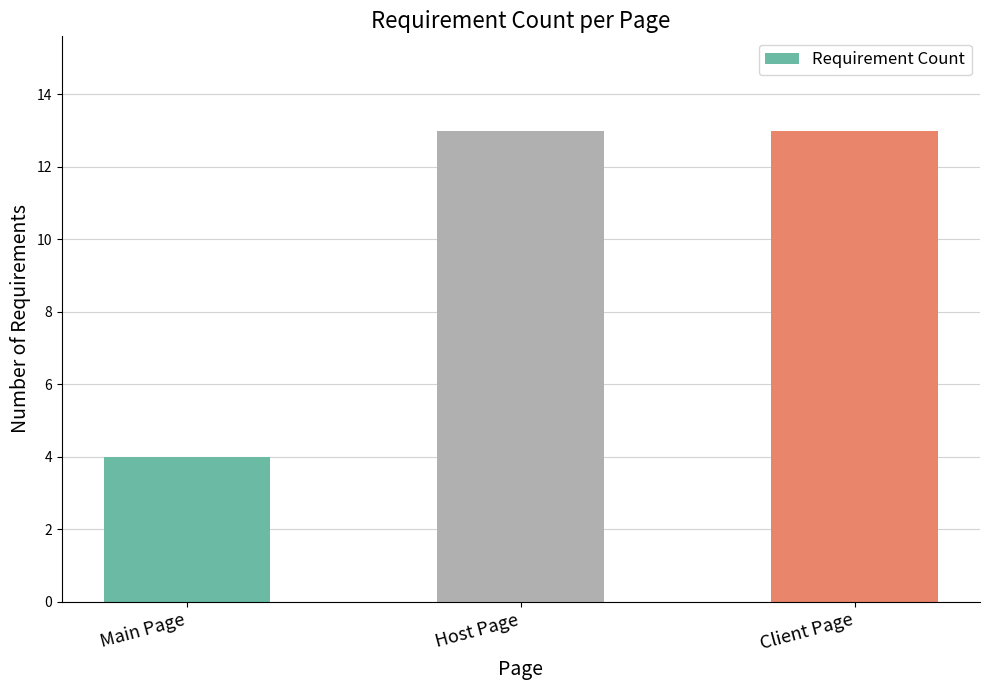

What is the difference between the maximum and minimum values?

9